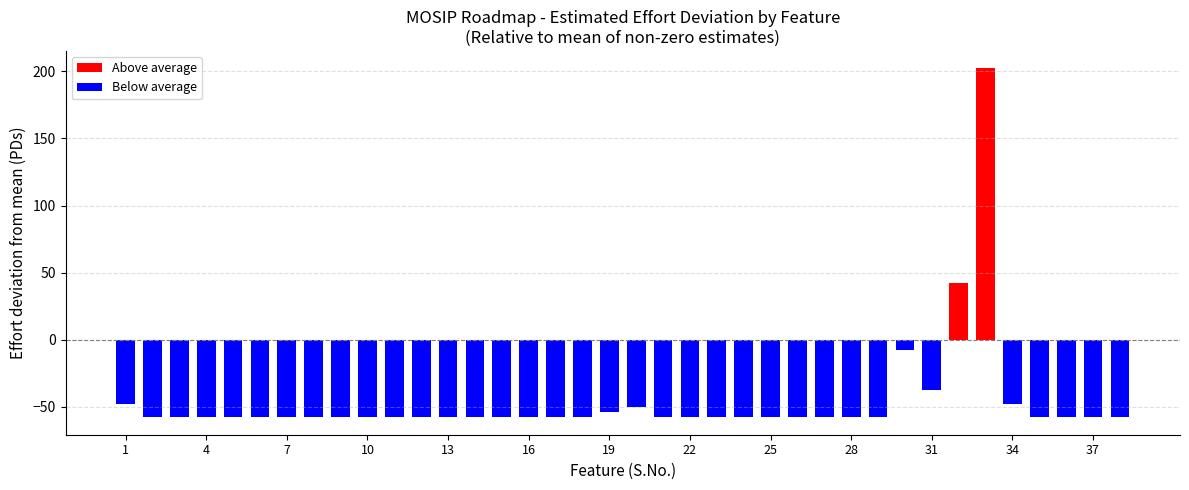

What is the difference between the second highest and minimum values?

100.0